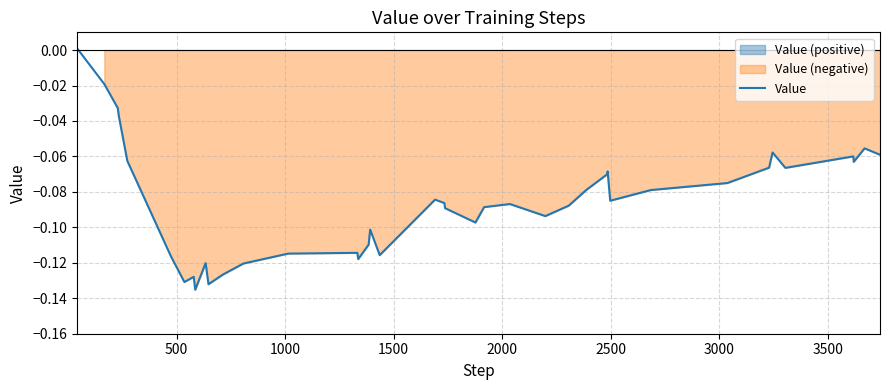

What is the minimum value shown in the chart?

-0.1